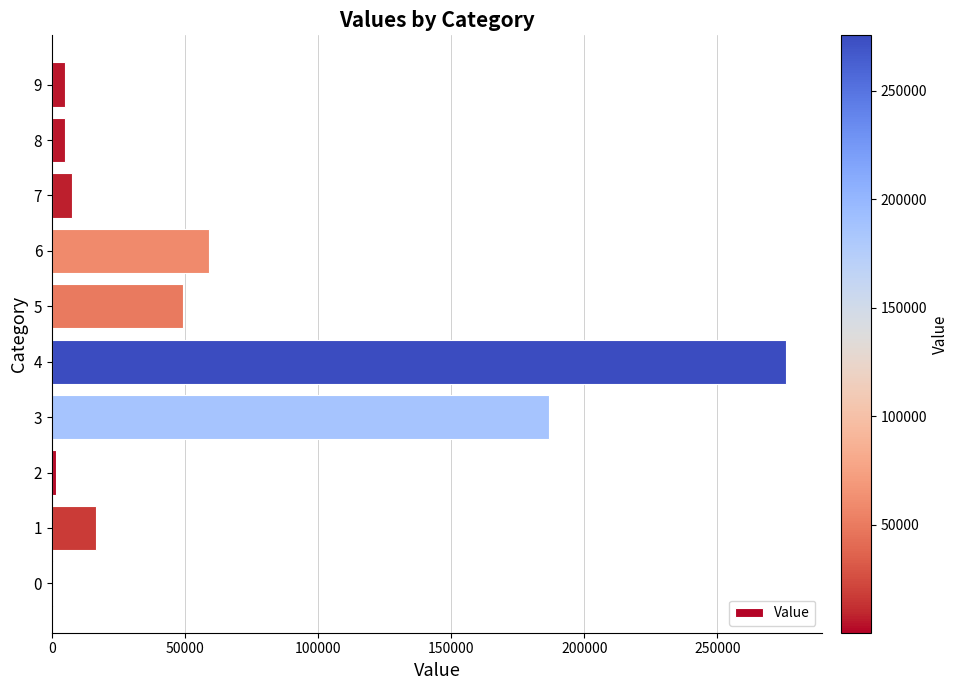

What is the ratio of the value at 3 to the value at 4?

0.7